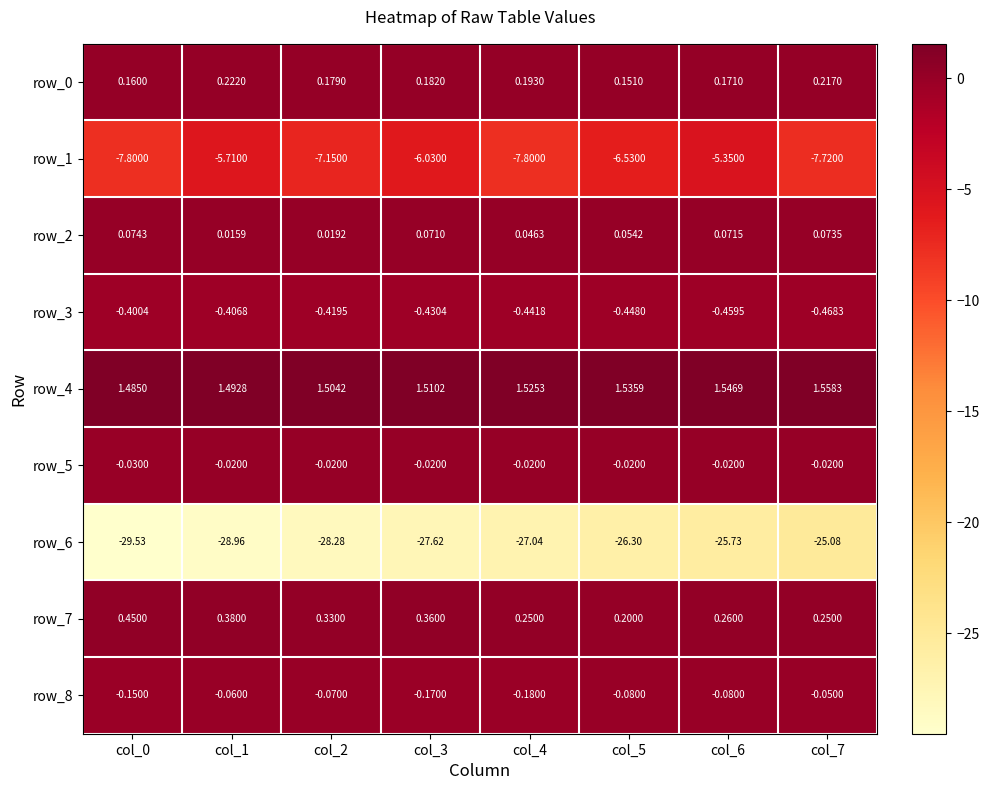

Is the value of row_5 at col_3 greater than the value of row_6 at col_2?

Yes